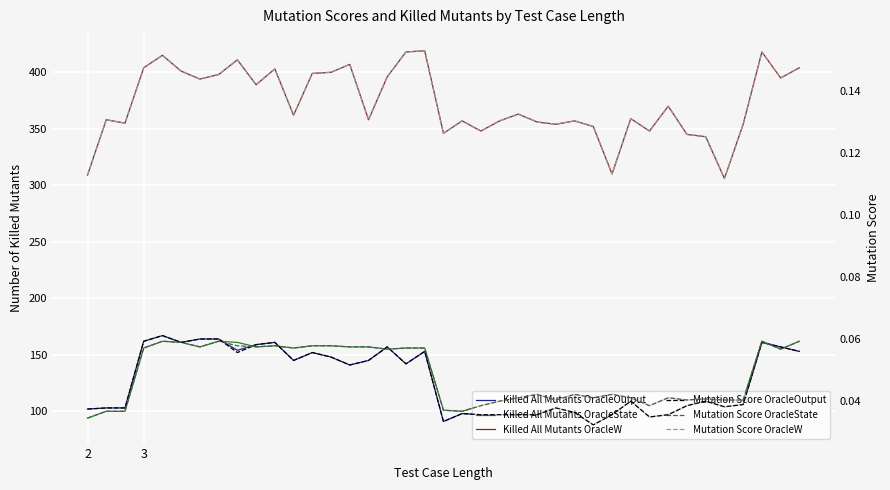

What is the total value across all series at 8?

726.3